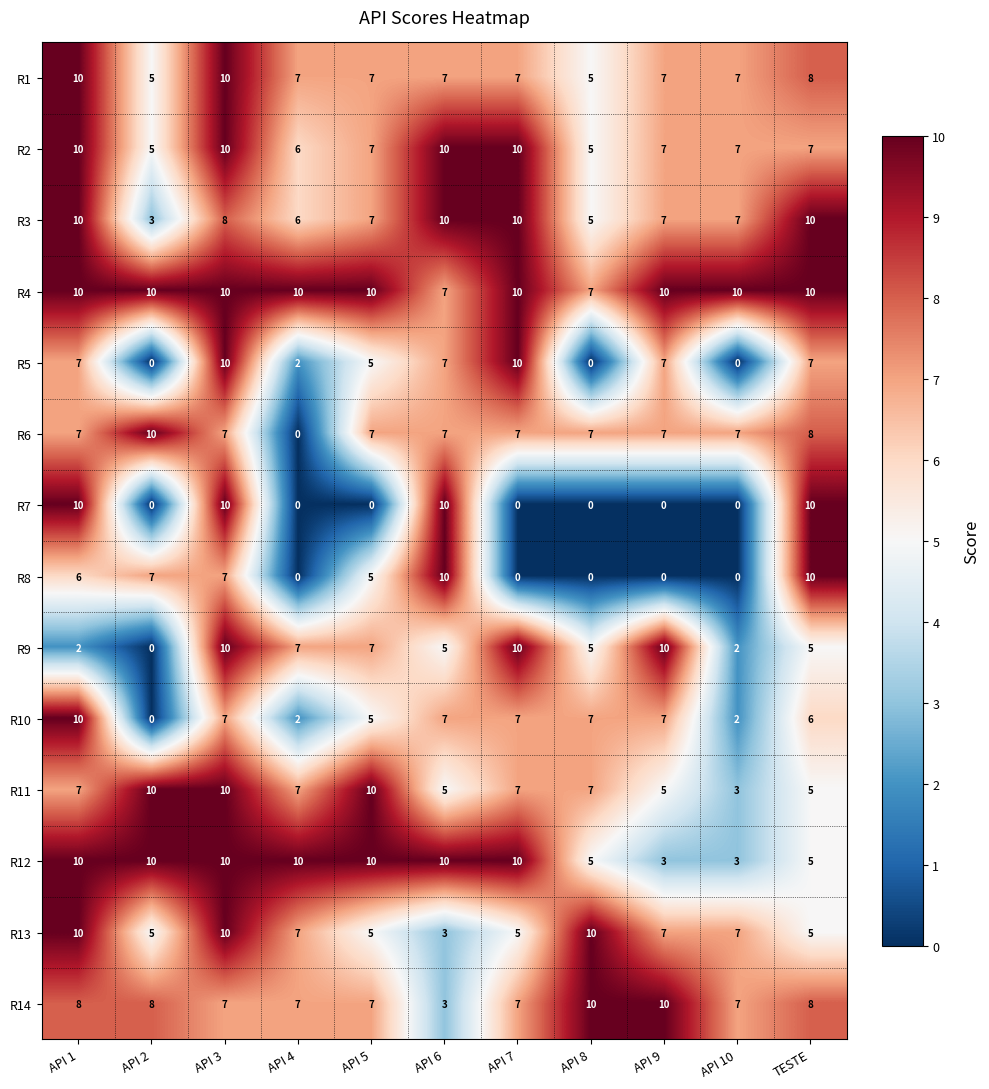

What is the greatest value displayed?

10